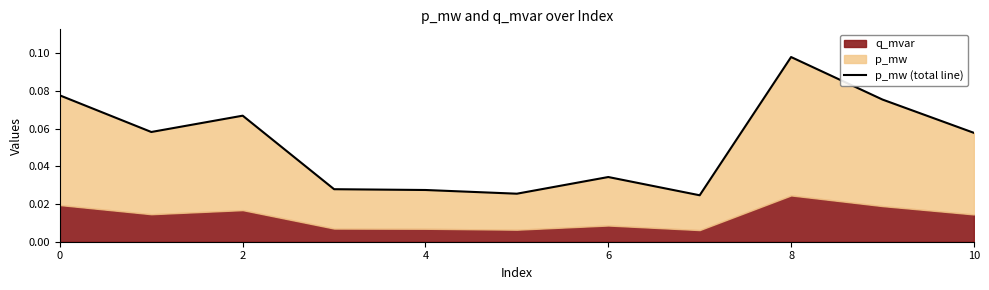

What is the maximum value shown in the chart?

0.1